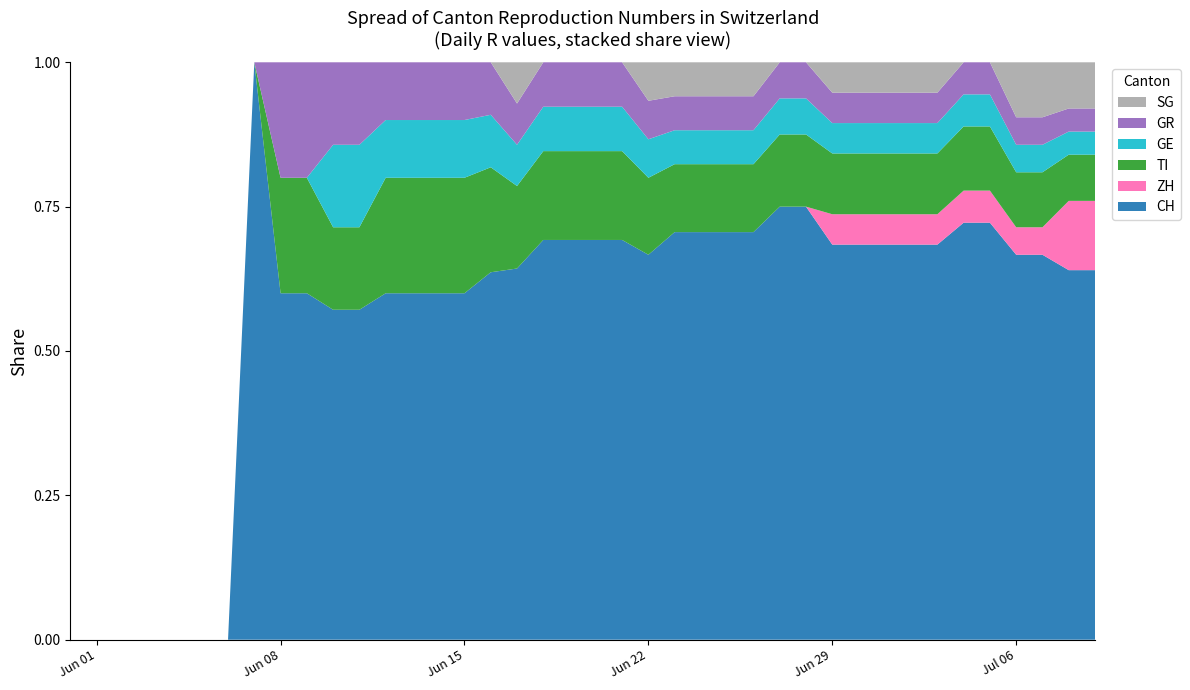

Reading left to right, what are all the values shown in this chart?

CH: 0	0	0	0	0	0	0	1	3	3	4	4	6	6	6	6	7	9	9	9	9	9	10	12	12	12	12	12	12	13	13	13	13	13	13	13	14	14	16	16
ZH: 0	0	0	0	0	0	0	0	0	0	0	0	0	0	0	0	0	0	0	0	0	0	0	0	0	0	0	0	0	1	1	1	1	1	1	1	1	1	3	3
TI: 0	0	0	0	0	0	0	0	1	1	1	1	2	2	2	2	2	2	2	2	2	2	2	2	2	2	2	2	2	2	2	2	2	2	2	2	2	2	2	2
GE: 0	0	0	0	0	0	0	0	0	0	1	1	1	1	1	1	1	1	1	1	1	1	1	1	1	1	1	1	1	1	1	1	1	1	1	1	1	1	1	1
GR: 0	0	0	0	0	0	0	0	1	1	1	1	1	1	1	1	1	1	1	1	1	1	1	1	1	1	1	1	1	1	1	1	1	1	1	1	1	1	1	1
SG: 0	0	0	0	0	0	0	0	0	0	0	0	0	0	0	0	0	1	0	0	0	0	1	1	1	1	1	0	0	1	1	1	1	1	0	0	2	2	2	2